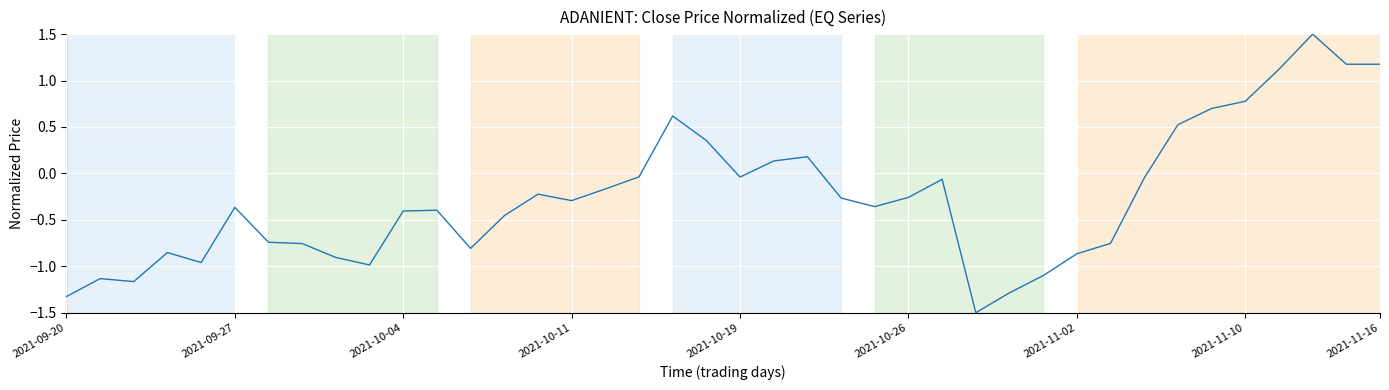

What is the difference between the maximum and minimum values?

3.0